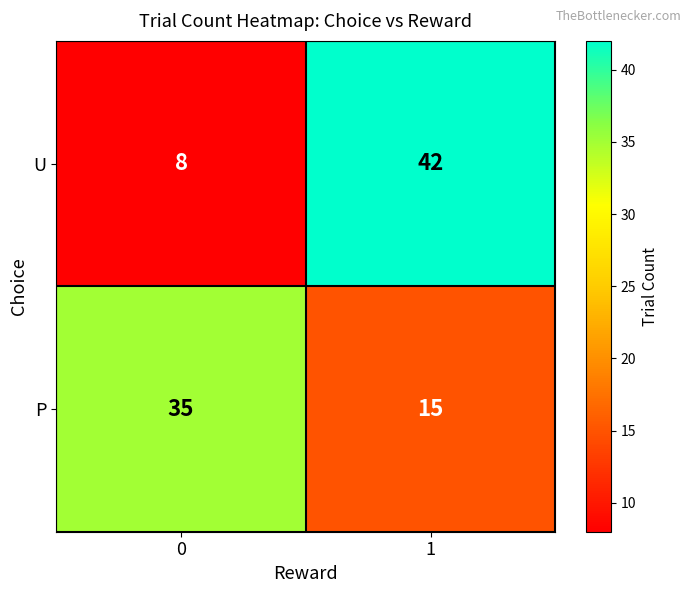

What is the total value across all series at 0?

43